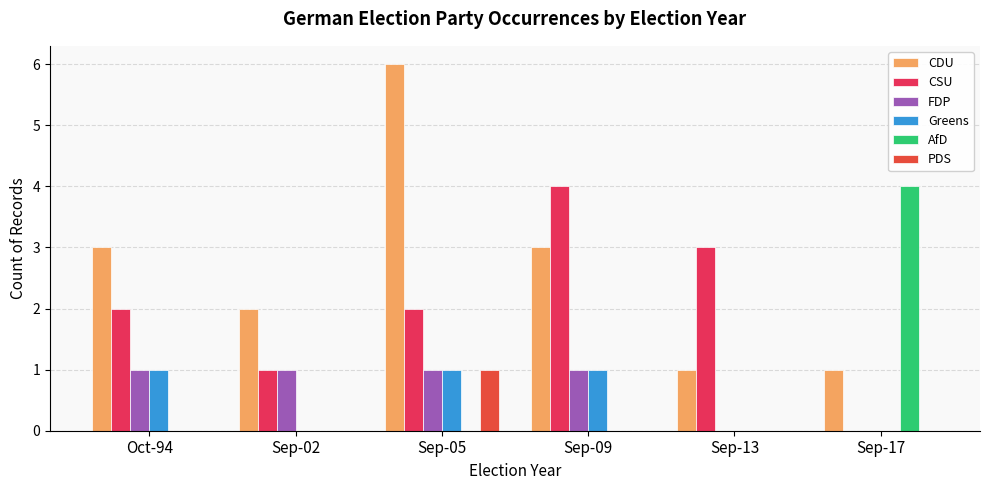

How many data points does each series have?

6